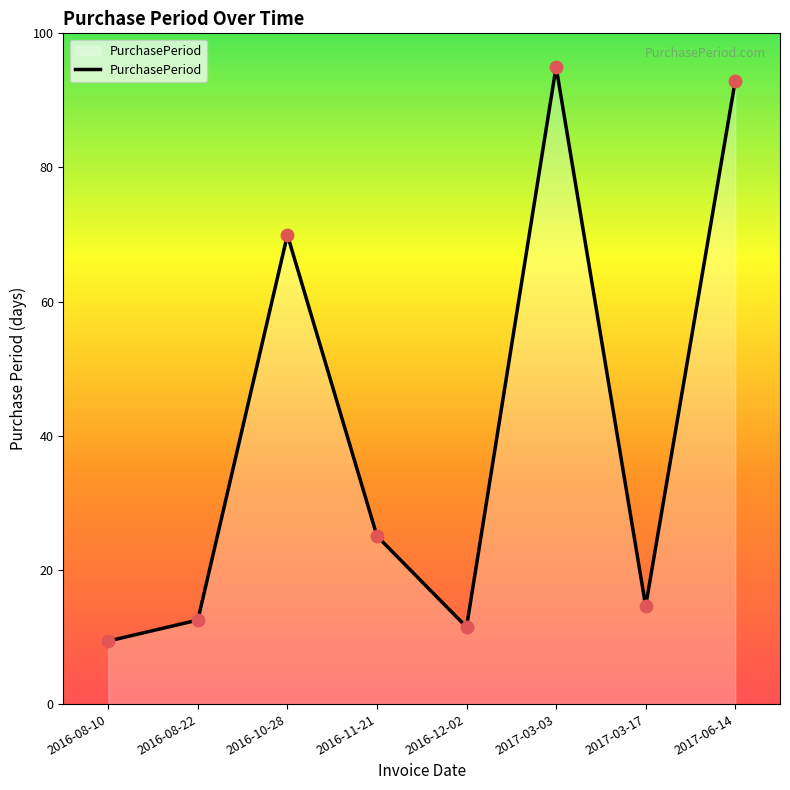

What is the change in value from 2016-08-10 to 2017-03-03?

+85.6